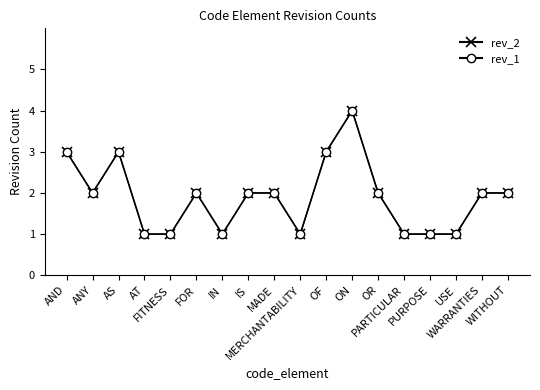

Does the chart have visible grid lines?

No